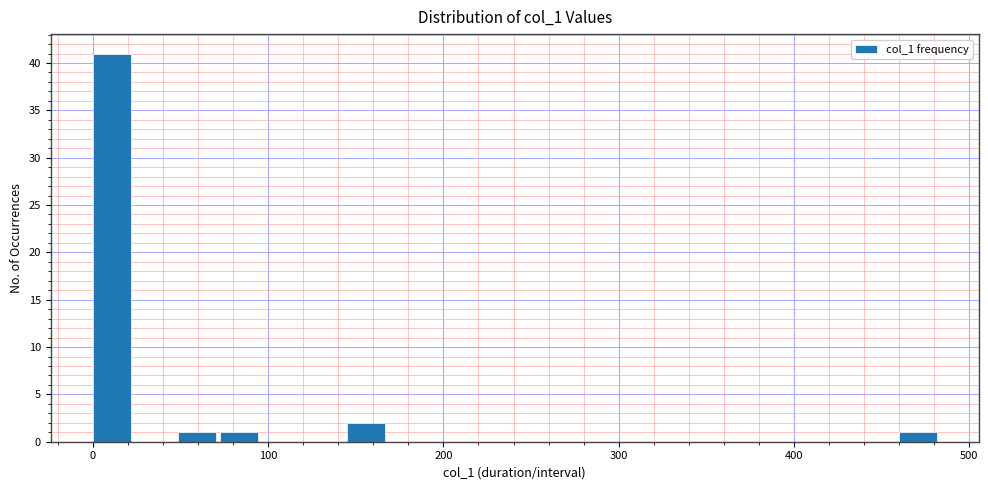

Around what value on the x-axis is the tallest bar? Give the approximate position of its centre, as read against the axis.

10